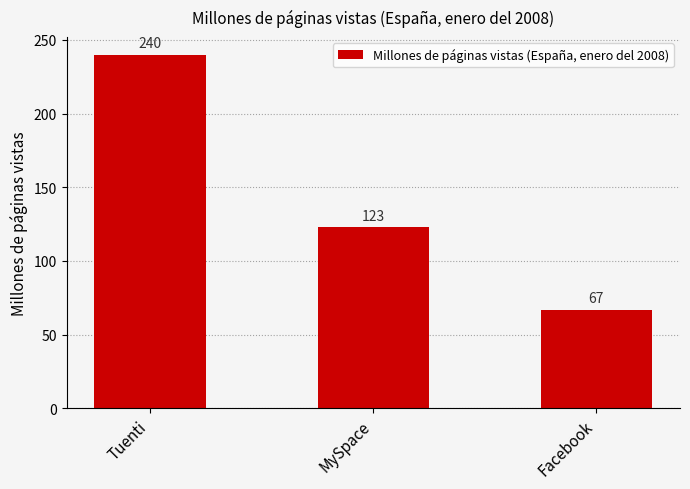

How many categories are shown in the chart?

3